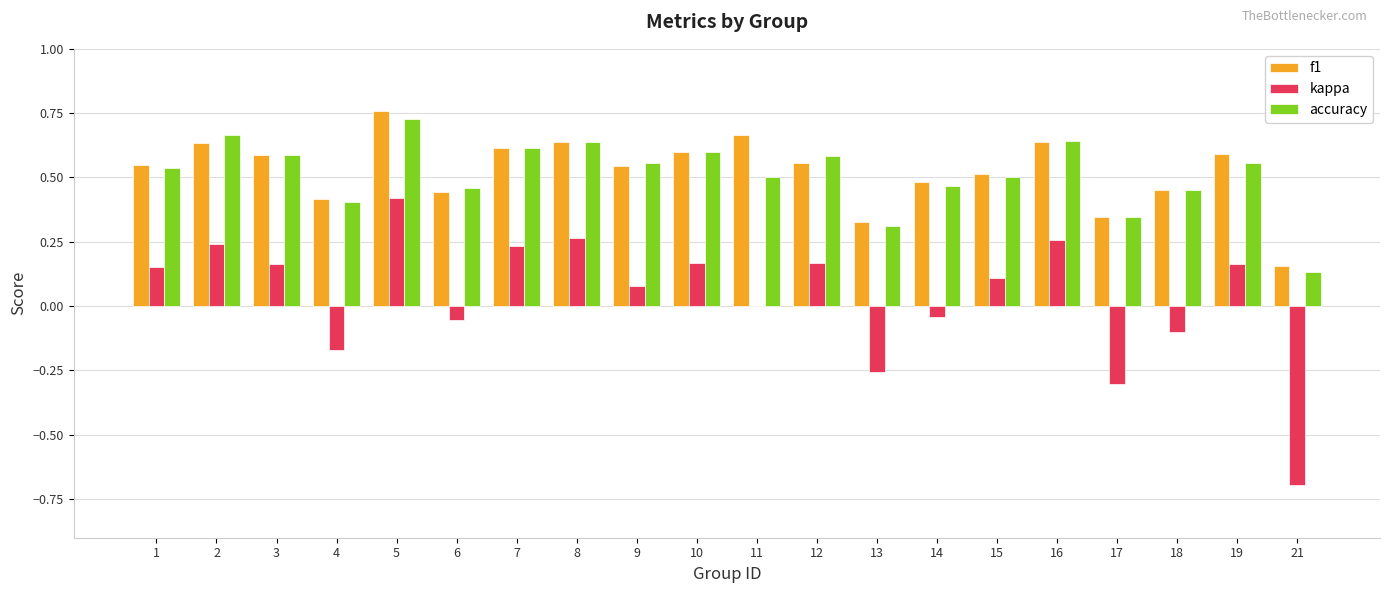

Which category has the highest value in the accuracy series?

5